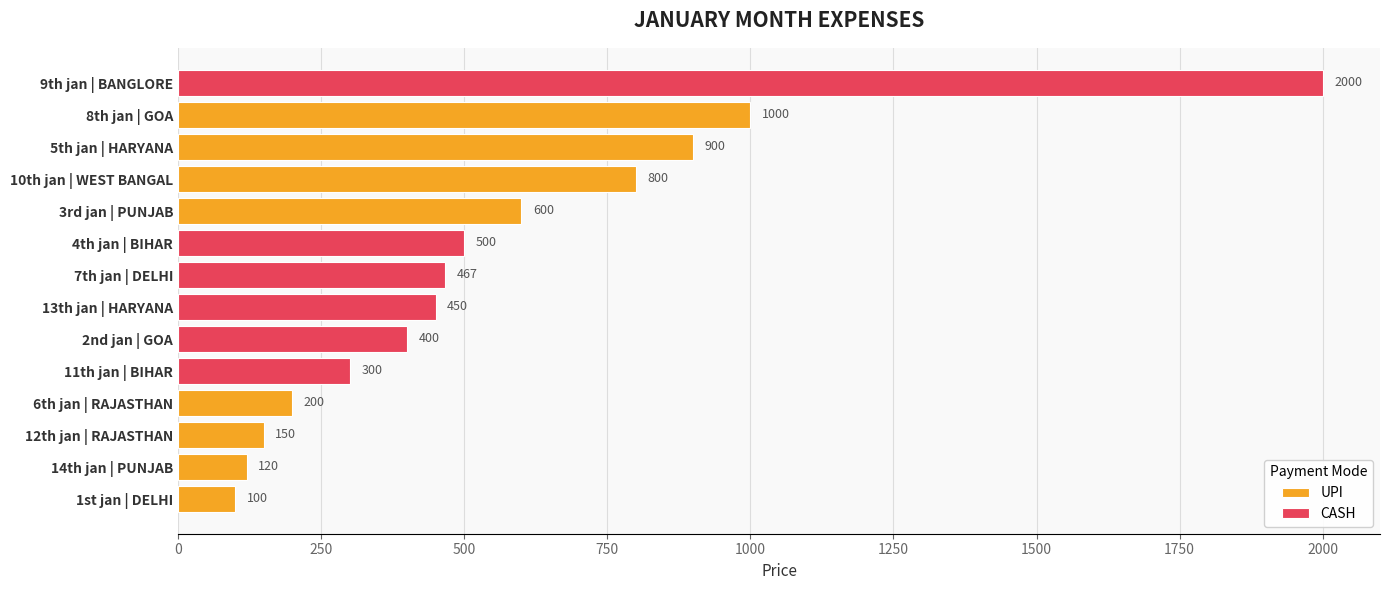

Reading left to right, extract all data points from this chart.

1st jan=100	14th jan=120	12th jan=150	6th jan=200	11th jan=300	2nd jan=400	13th jan=450	7th jan=467	4th jan=500	3rd jan=600	10th jan=800	5th jan=900	8th jan=1000	9th jan=2000